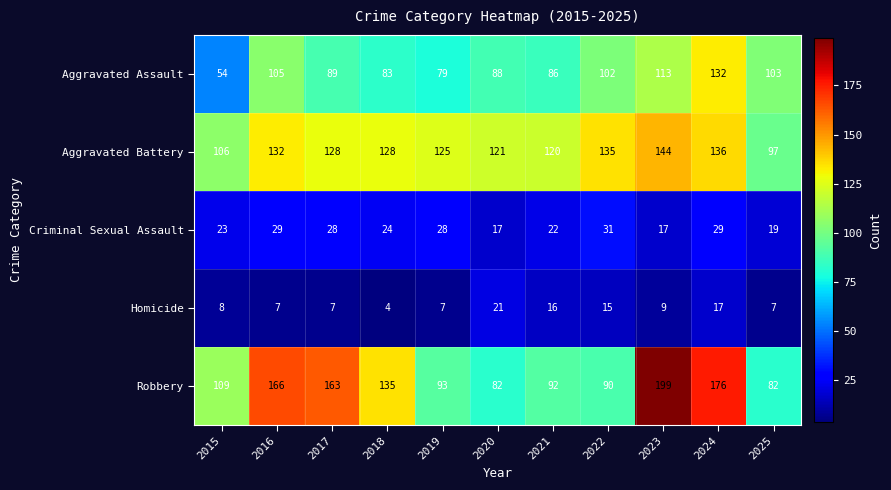

What is the difference between the Homicide values at 2015 and 2024?

9